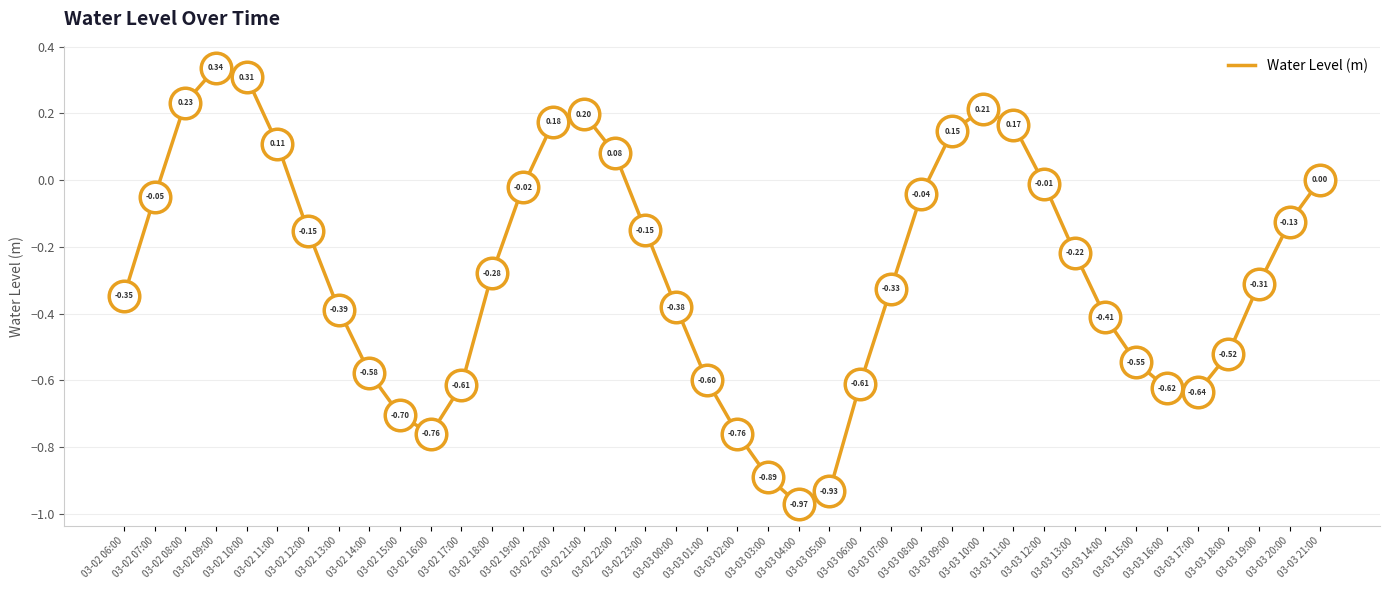

Count the number of categories in the chart.

40